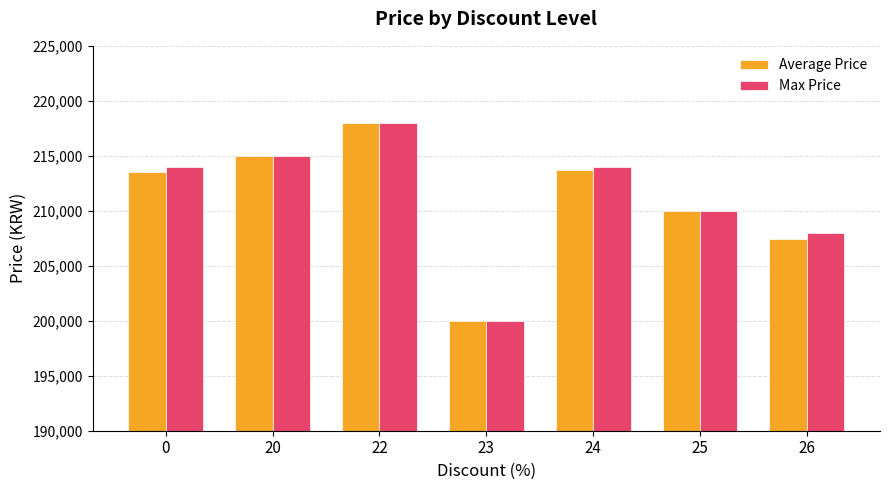

Between 22 and 26, which series saw the biggest shift?

Average Price